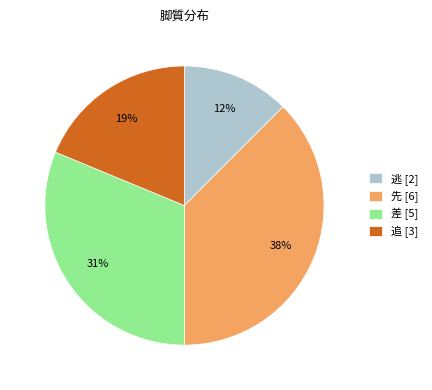

To the nearest percent, what portion does 差 [5] represent?

31%